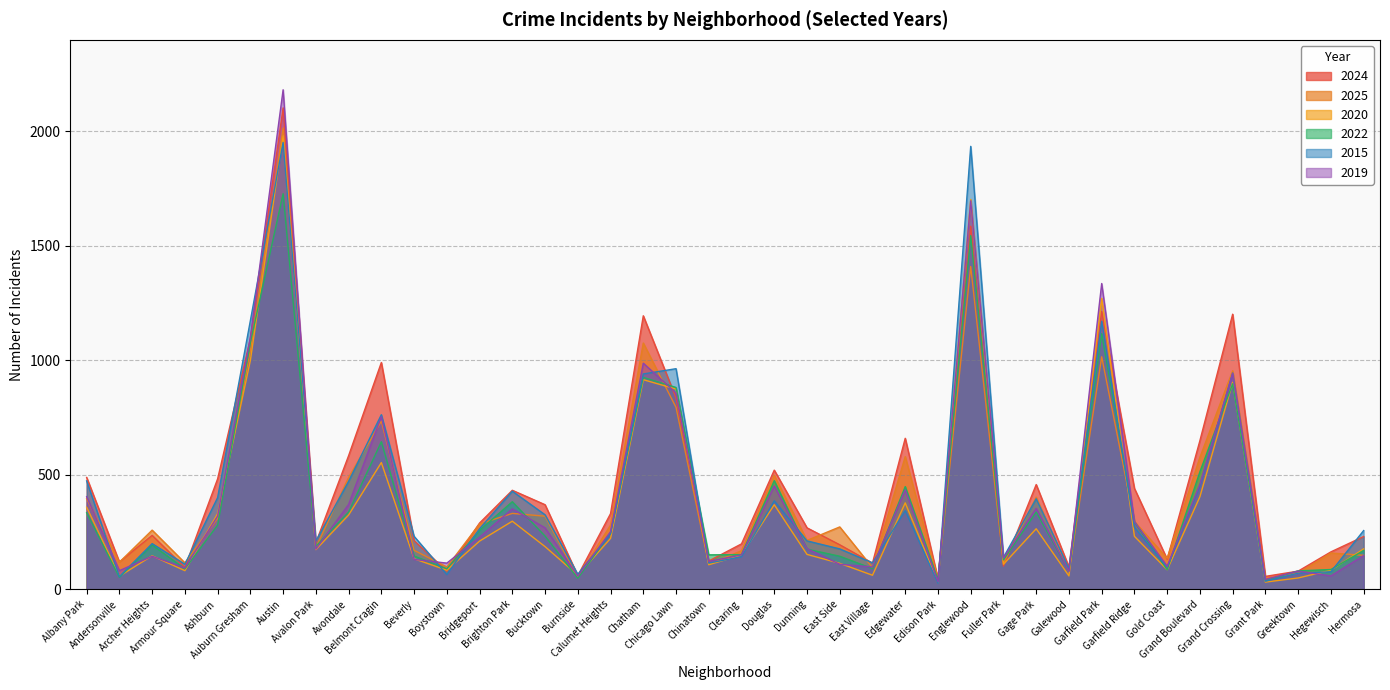

Reading right to left, what are all the values shown in this chart?

2024: 230	163	79	56	1201	649	131	440	1213	97	457	101	1585	46	659	114	194	268	520	198	123	835	1194	330	59	369	432	289	79	212	990	583	203	2102	1094	482	95	235	119	488
2025: 148	158	70	47	954	576	135	296	1015	76	402	114	1409	45	579	94	272	213	497	168	108	794	1075	280	52	319	331	285	97	170	734	488	181	2014	1041	310	115	258	118	395
2020: 176	83	49	31	903	404	85	231	1270	58	264	109	1702	29	377	61	113	152	369	149	107	874	915	222	61	186	297	210	83	133	553	324	173	1980	999	330	81	146	57	358
2022: 169	86	80	38	897	513	85	295	1116	80	337	128	1544	42	448	90	144	175	474	151	150	881	925	245	48	232	382	257	89	145	644	337	187	1727	1077	280	89	193	52	334
2015: 256	76	70	35	944	451	96	270	1170	90	395	139	1934	26	343	115	176	211	386	142	114	963	940	242	65	325	428	264	64	231	762	471	210	1951	1173	400	109	199	55	473
2019: 147	58	79	43	943	459	100	295	1335	78	353	136	1696	33	434	97	109	177	451	150	121	857	987	251	57	268	351	227	114	130	754	370	175	2181	1101	319	93	144	81	404